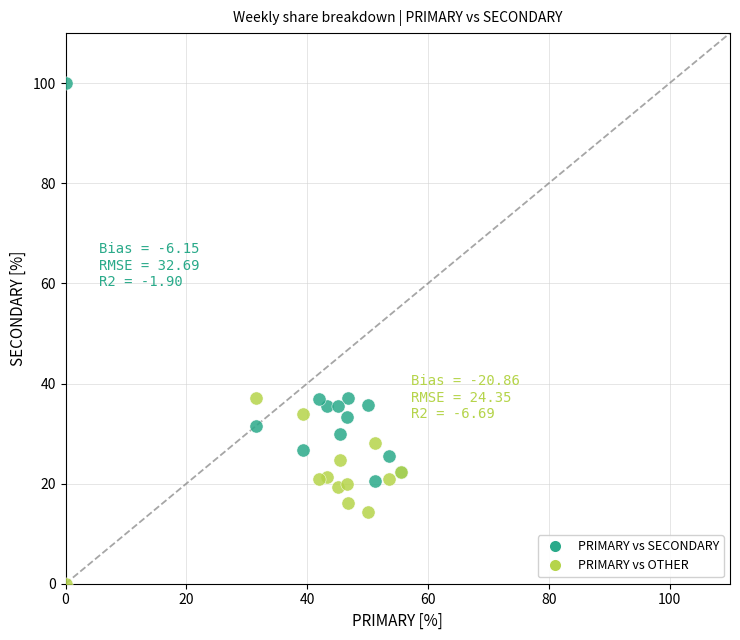

Which series contains the lowest Y value?

PRIMARY vs OTHER